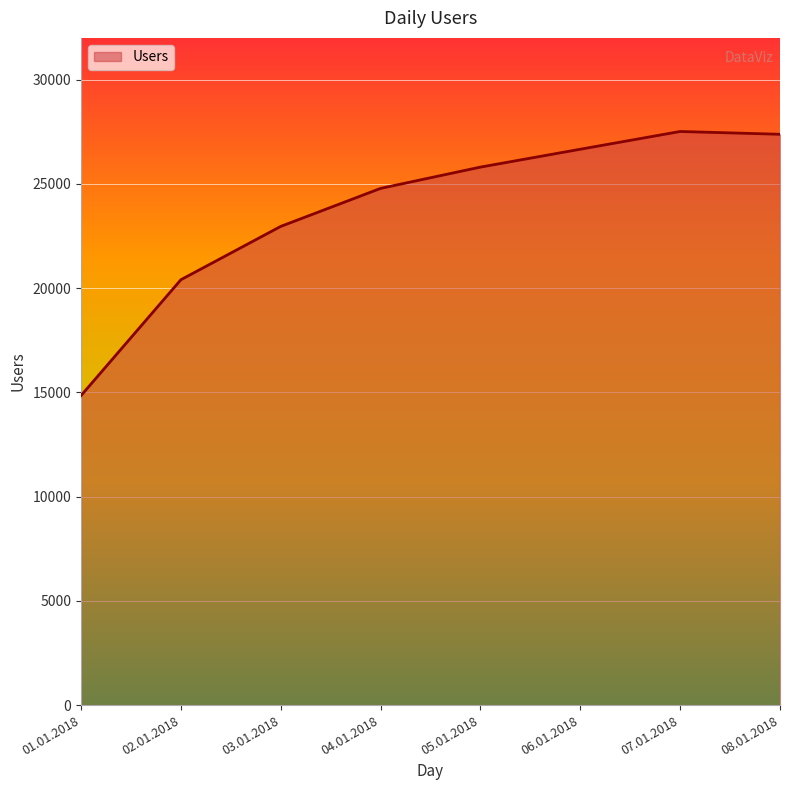

Which label corresponds to the smallest value in the chart?

01.01.2018